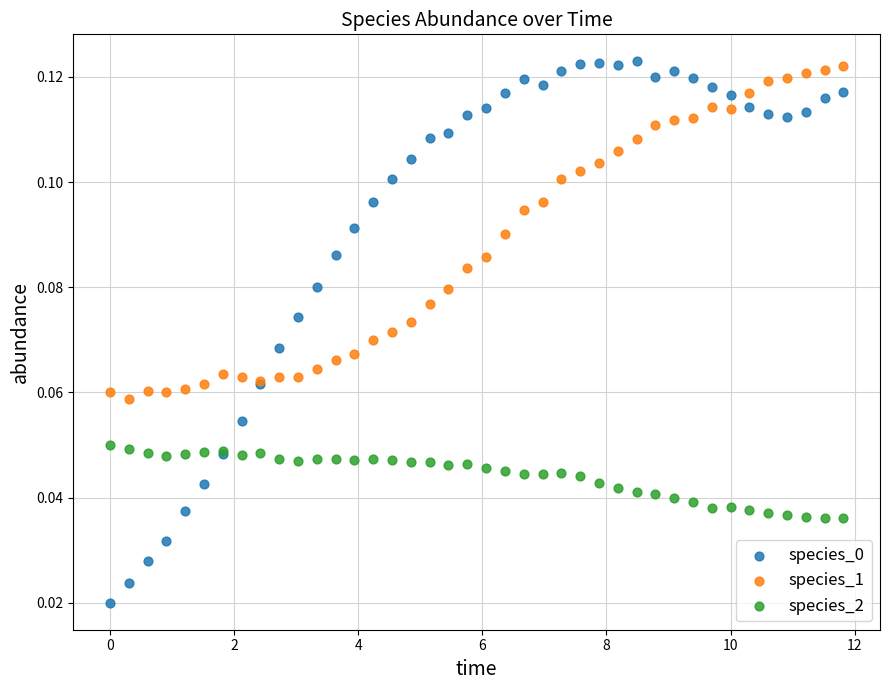

What is the X range (max minus min) for the scatter plot?

11.8